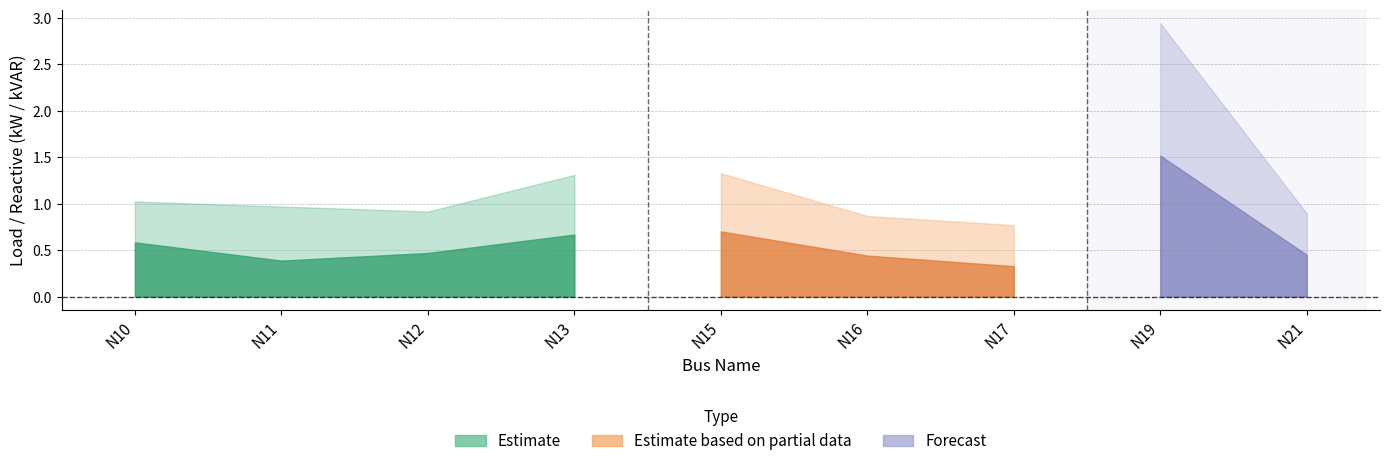

At which label is PLOAD[kw] closest to 0?

N17